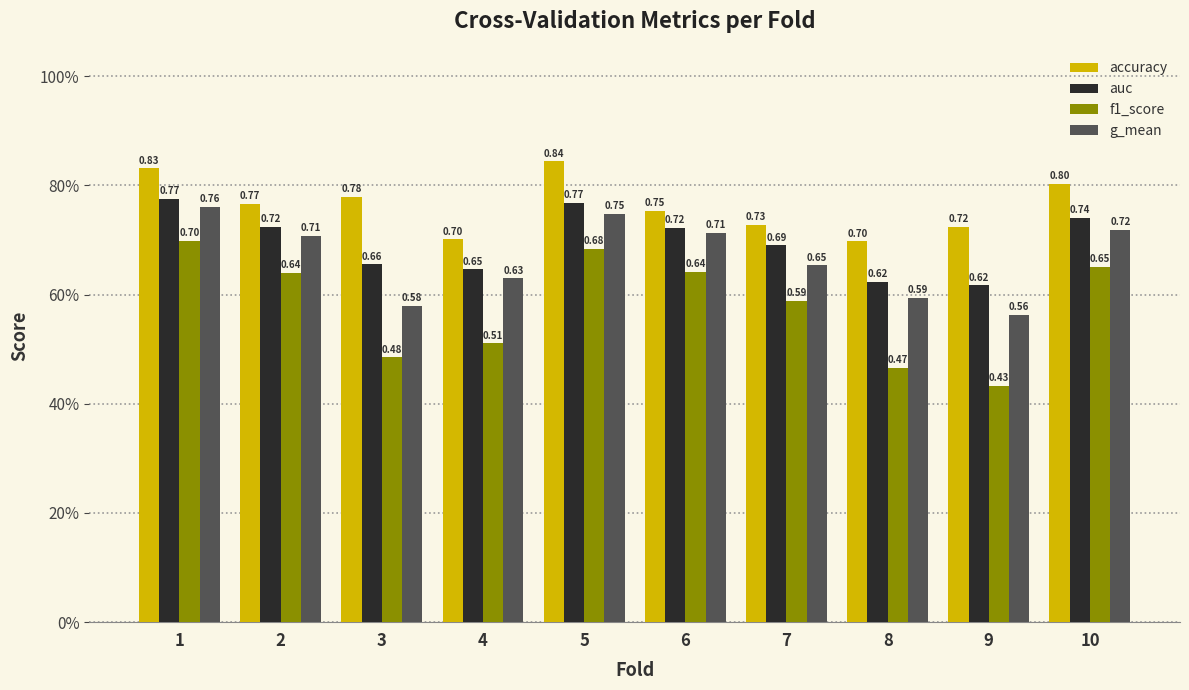

What are all the series names shown in the legend?

accuracy, auc, f1_score, g_mean